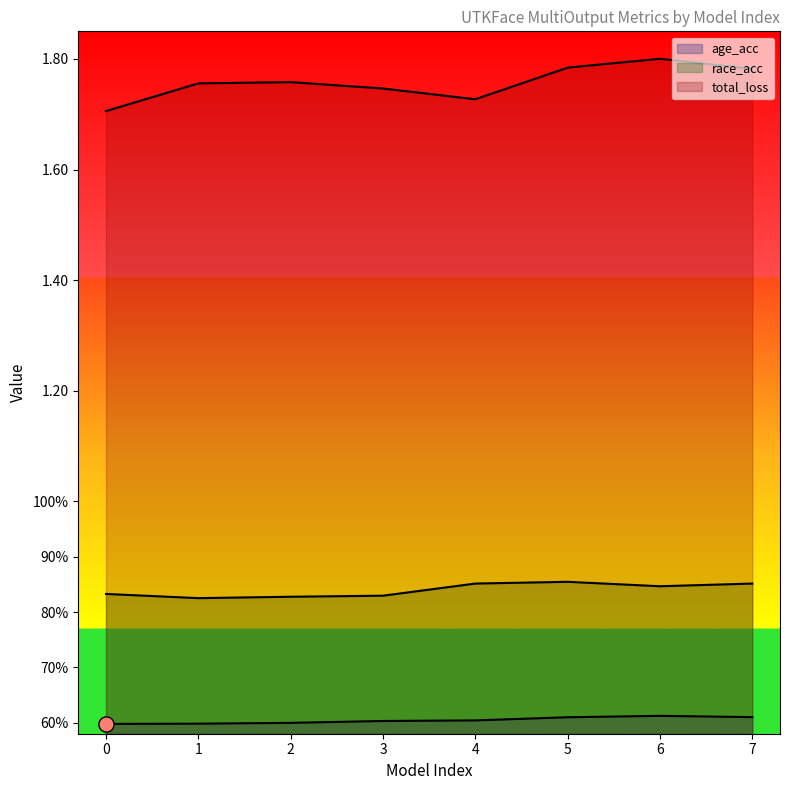

Which series has the largest total across all categories?

total_loss